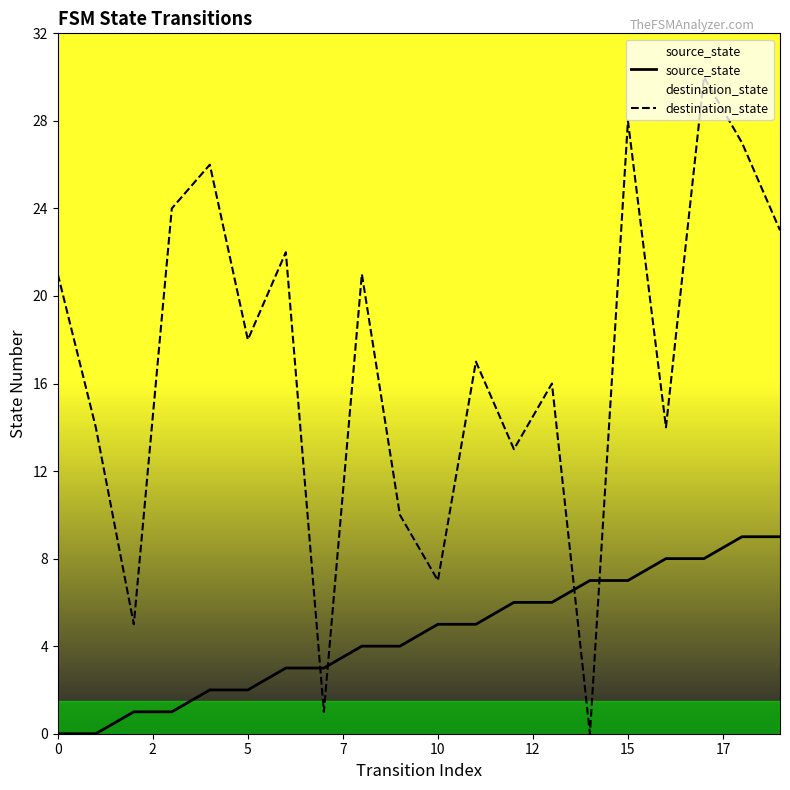

List the series in order of their overall mean, lowest first.

source_state, destination_state